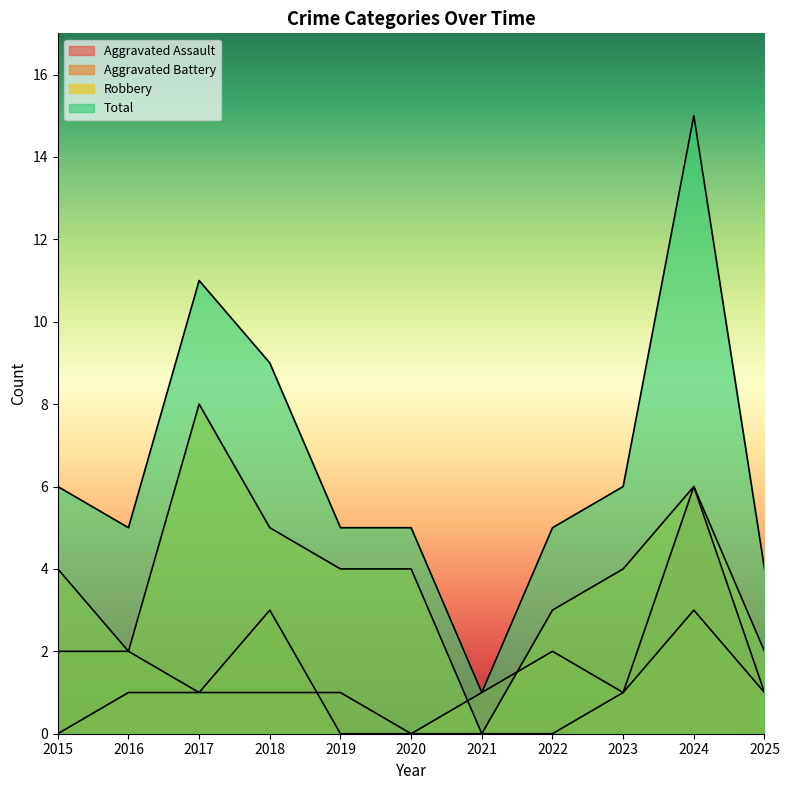

At which label is Aggravated Battery closest to 1?

2017